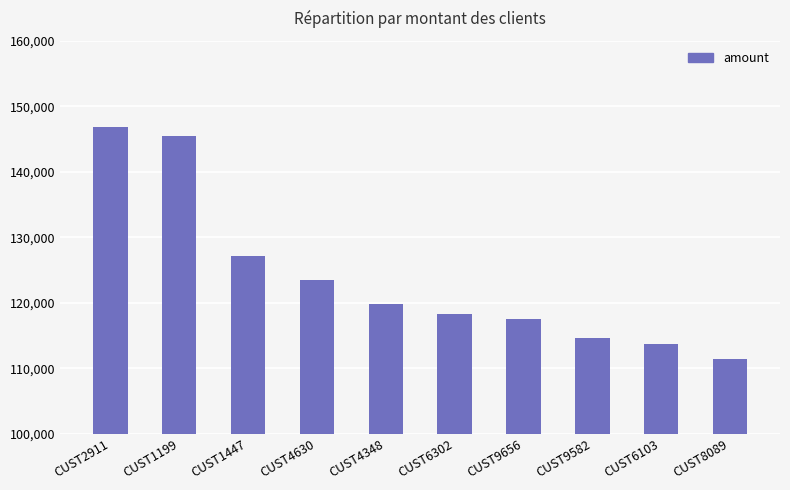

What is the label of the 2nd bar from the right?

CUST6103